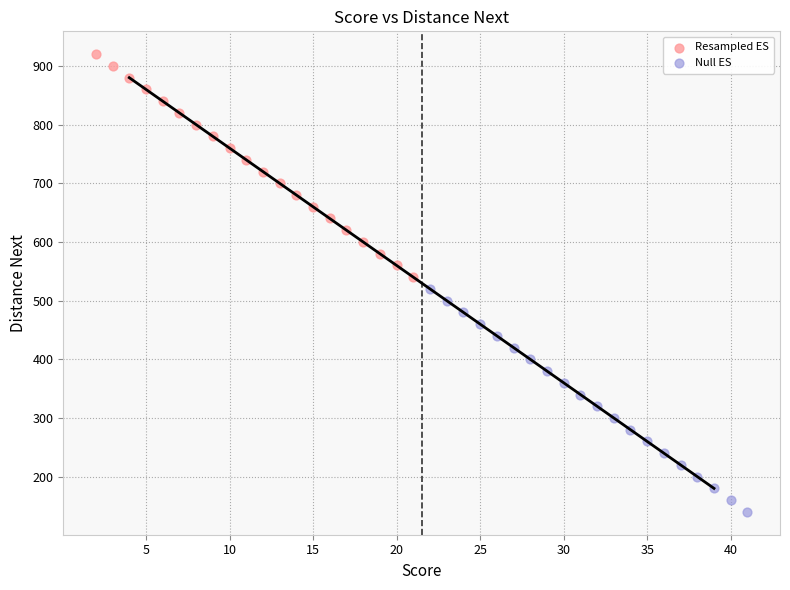

Which series reaches the maximum Y coordinate?

Resampled ES